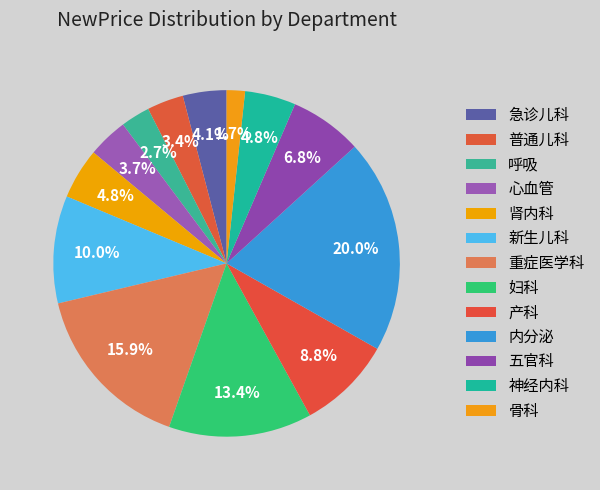

To the nearest percent, what portion does 产科 represent?

9%